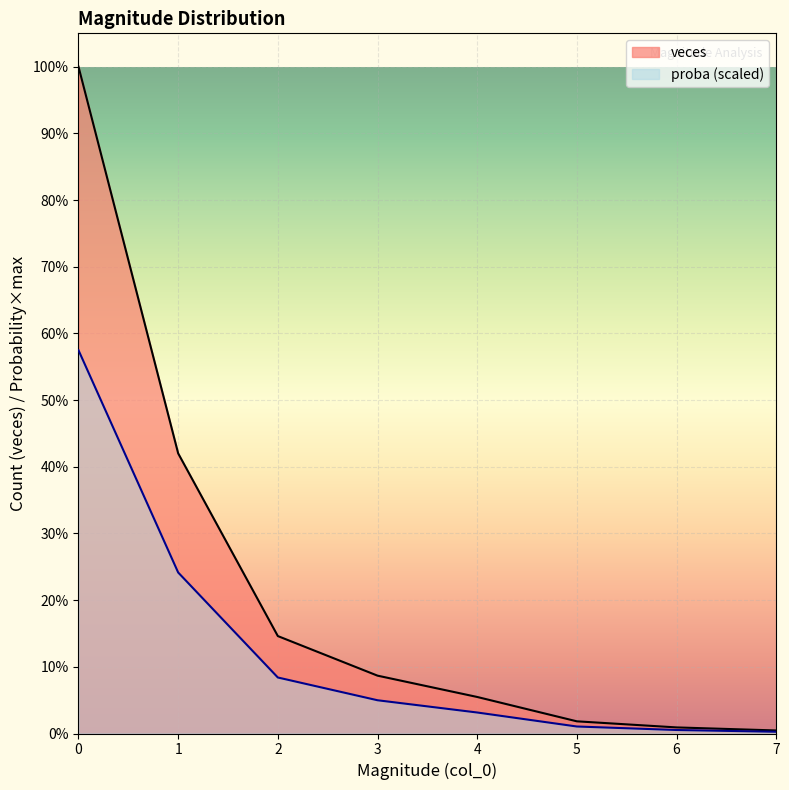

True or false: veces and proba cross at least once.

False